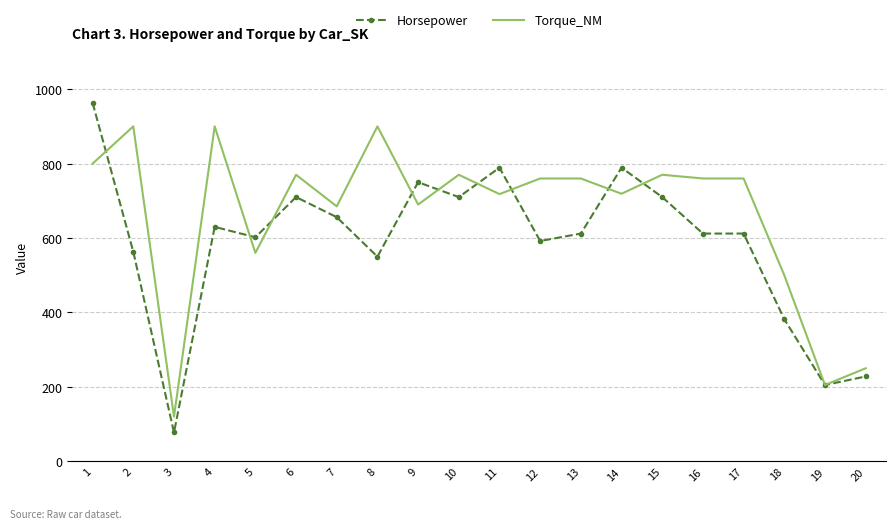

After their last crossing, which series has the higher values: Horsepower or Torque_NM?

Torque_NM